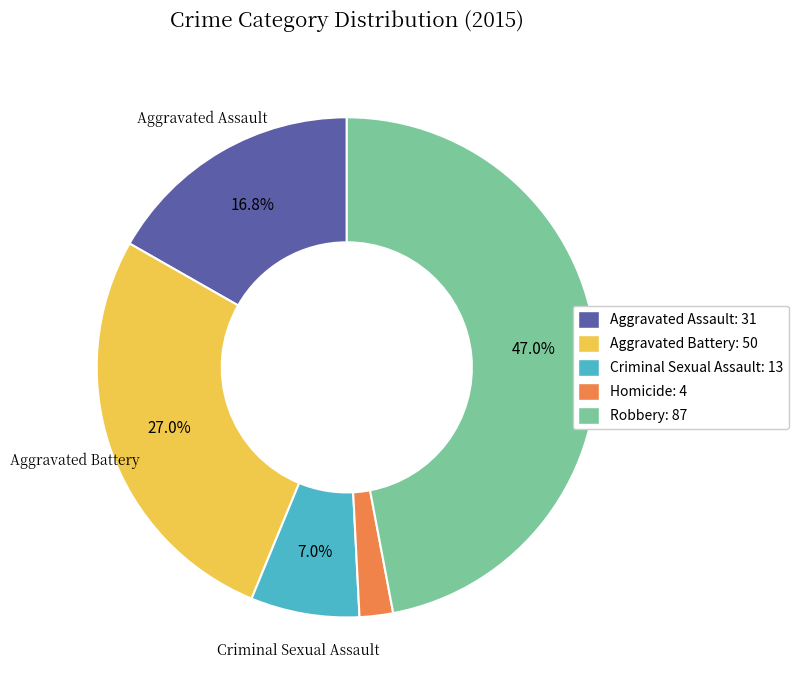

Does any single category account for the majority?

No